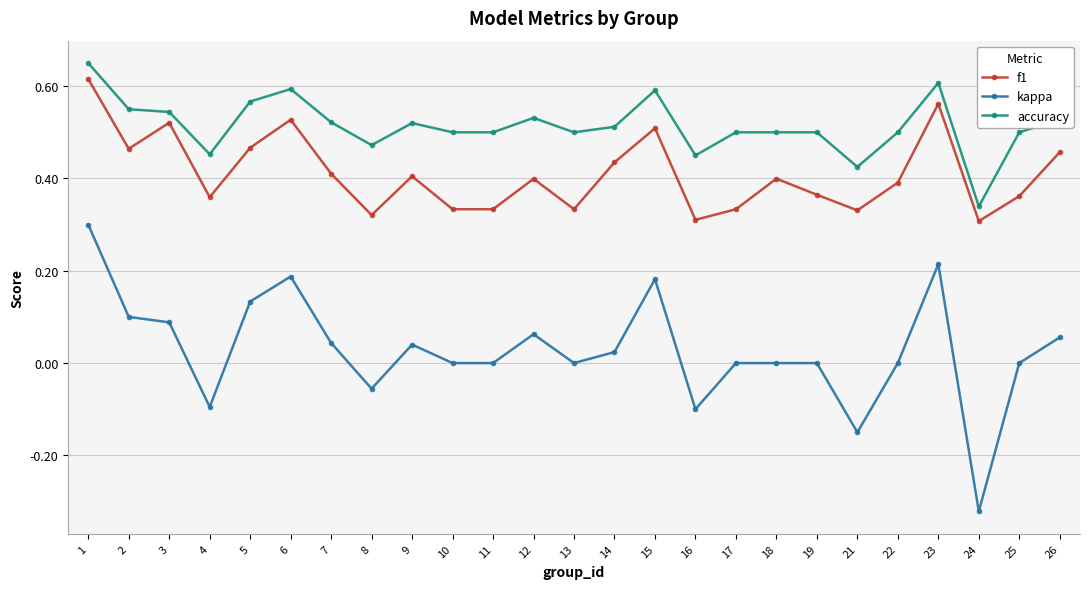

Between 4 and 24, which series saw the biggest shift?

kappa